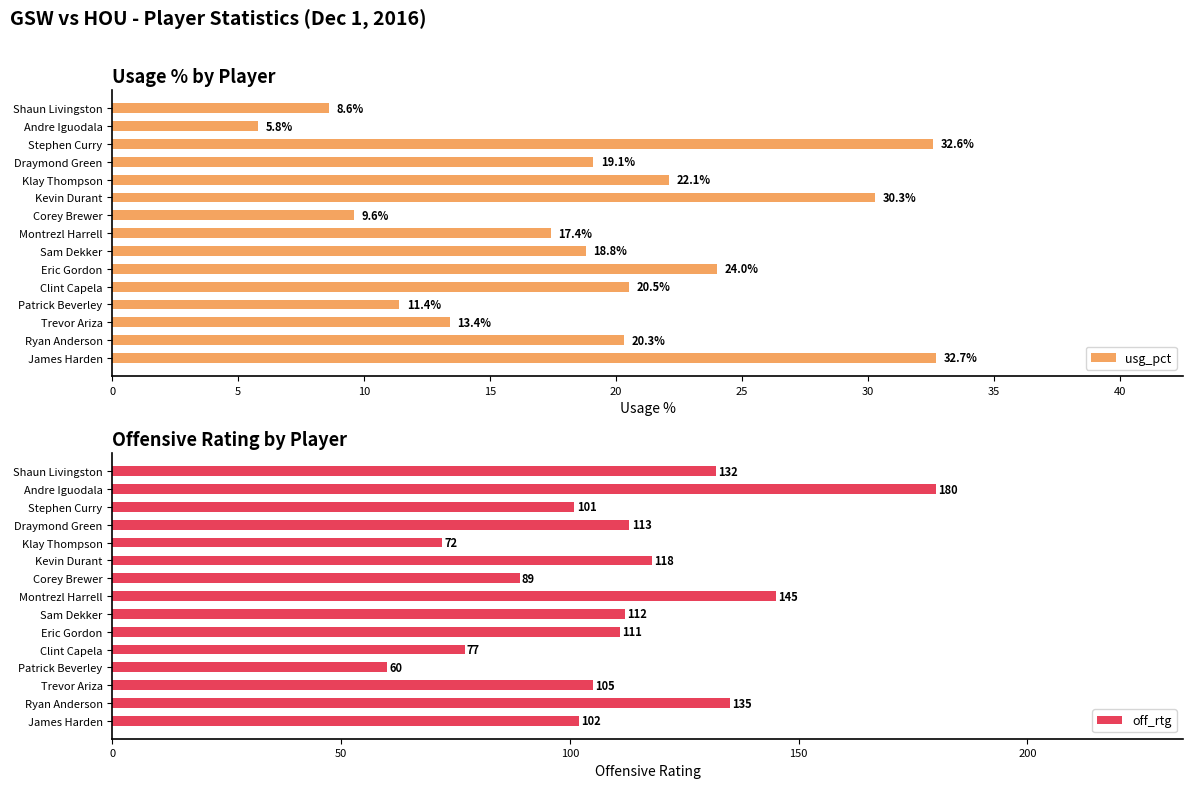

What is the minimum value for off_rtg?

60